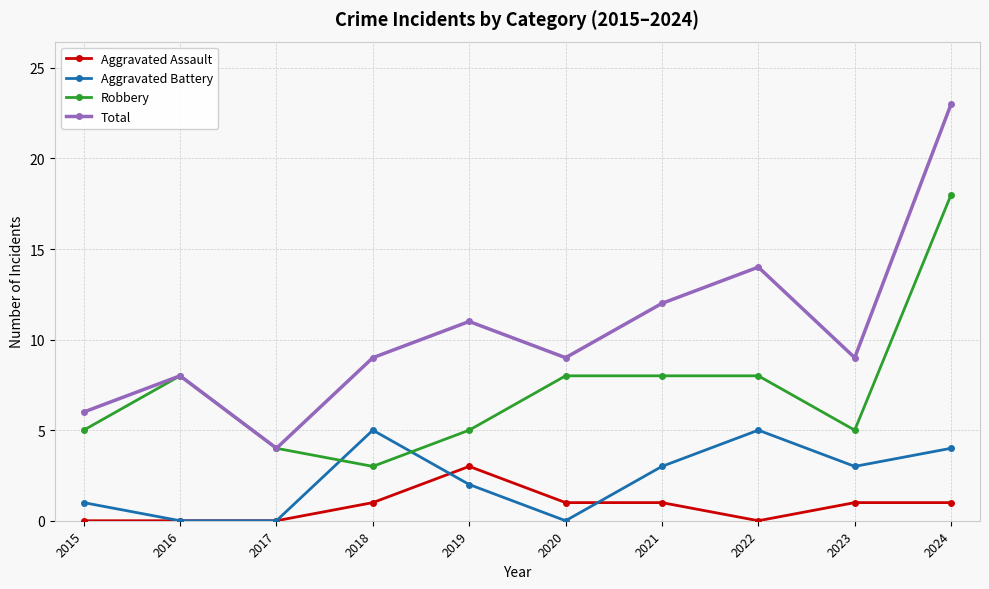

Read the Robbery value at 2022.

8